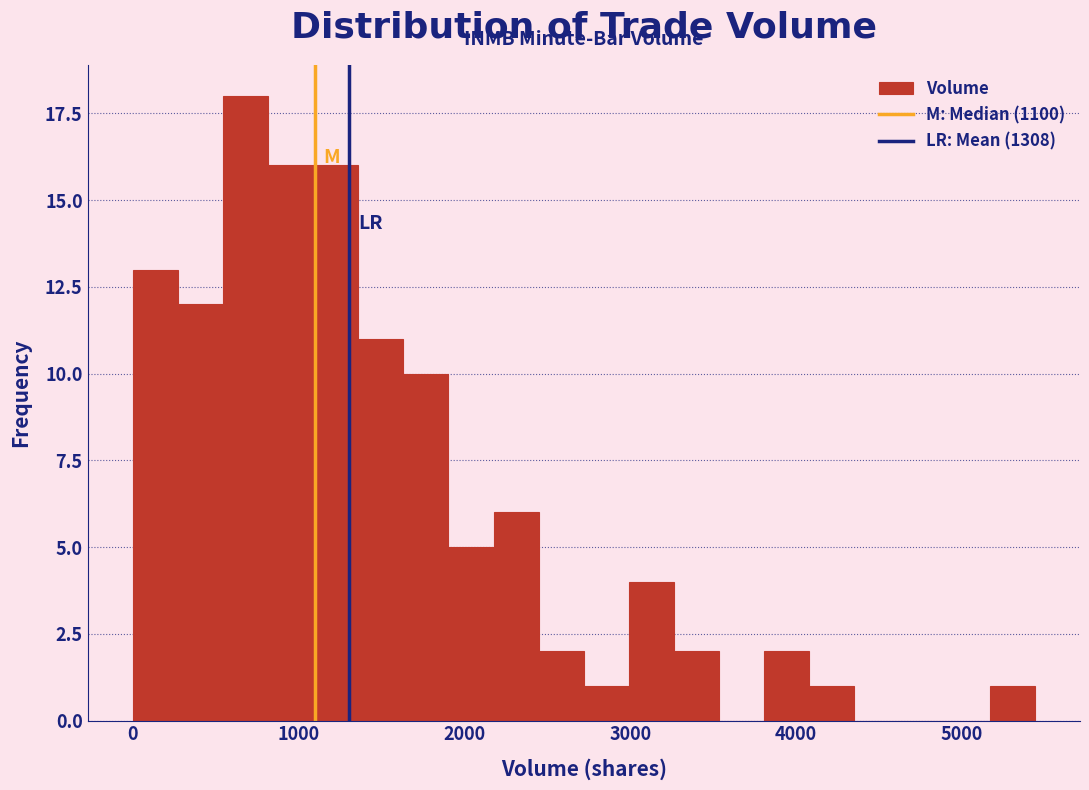

Around what value on the x-axis is the tallest bar? Give the approximate position of its centre, as read against the axis.

700